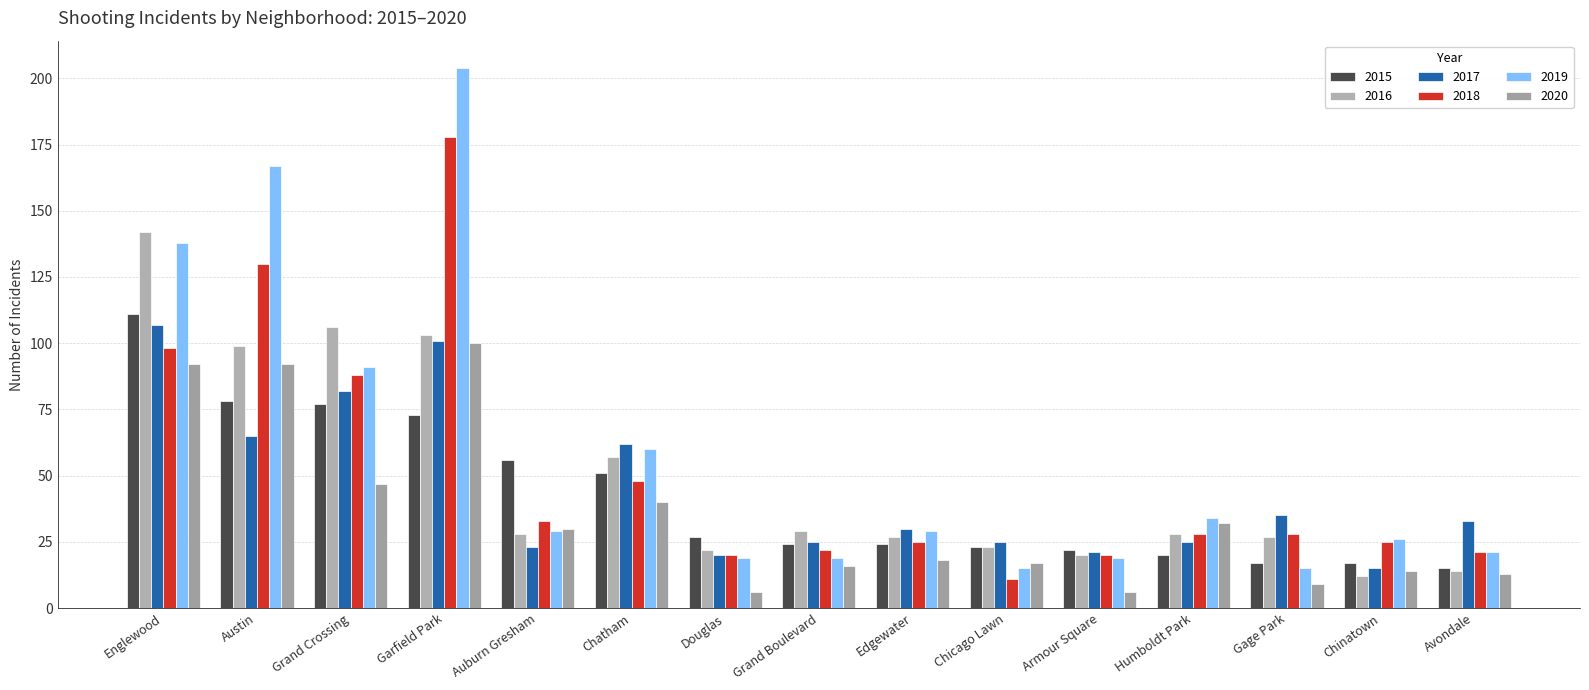

What are all the series names shown in the legend?

2015, 2016, 2017, 2018, 2019, 2020